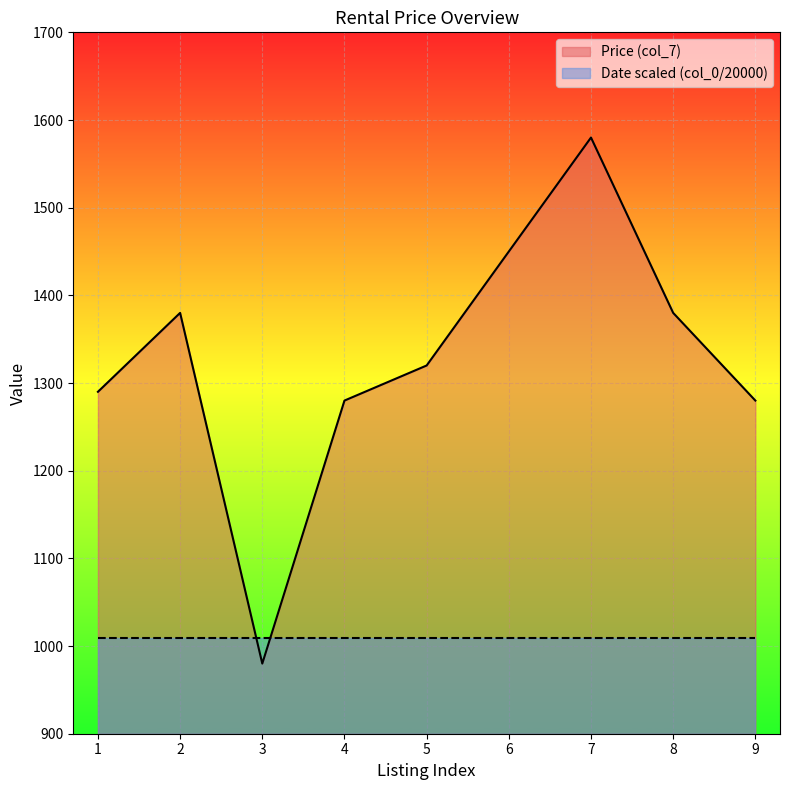

What is the difference between the second highest and minimum values?

470